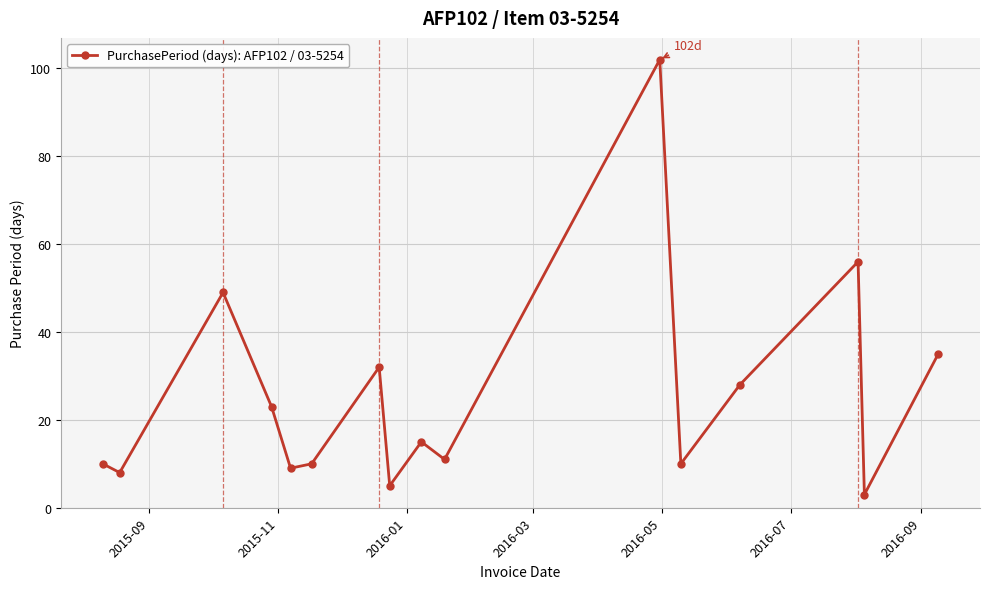

What is the value of the 1st point from the left?

10